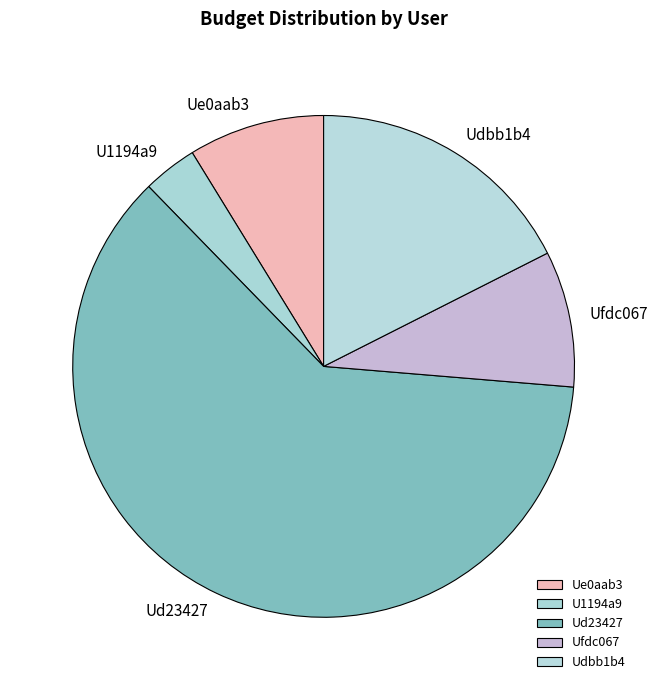

What is the largest slice in the pie chart?

Ud23427